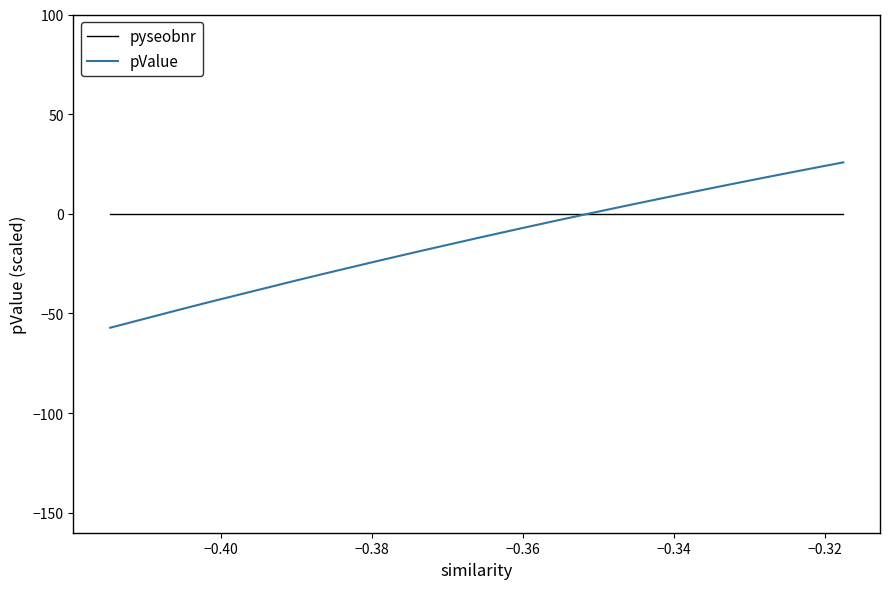

Which series has the largest range (max minus min)?

pValue